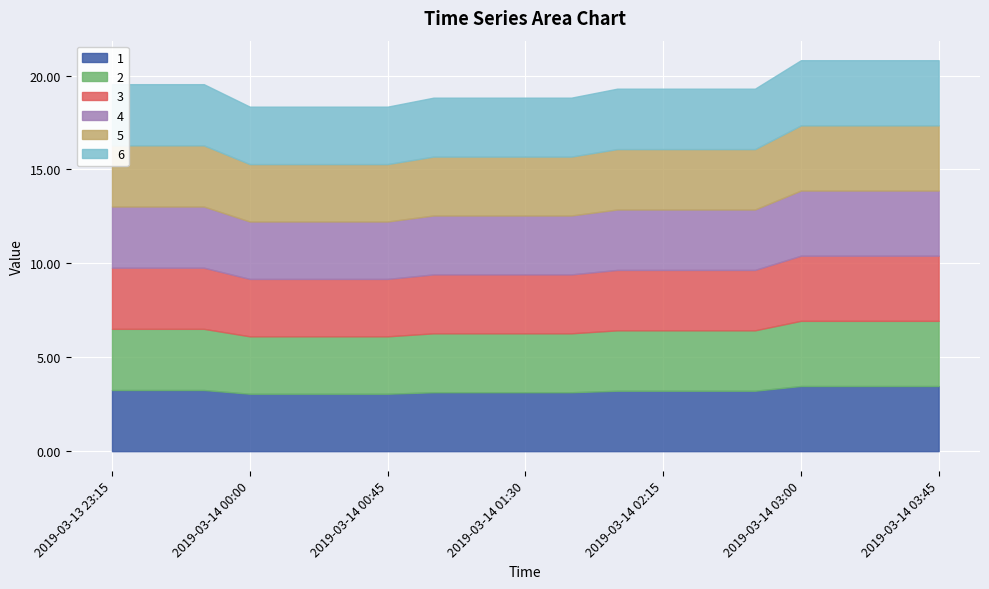

Rank the categories by 3 value from lowest to highest.

2019-03-14 00:30, 2019-03-14 00:00, 2019-03-14 00:15, 2019-03-14 00:45, 2019-03-14 01:15, 2019-03-14 01:00, 2019-03-14 01:30, 2019-03-14 01:45, 2019-03-14 02:00, 2019-03-14 02:15, 2019-03-14 02:30, 2019-03-14 02:45, 2019-03-13 23:45, 2019-03-13 23:15, 2019-03-13 23:30, 2019-03-14 03:30, 2019-03-14 03:00, 2019-03-14 03:15, 2019-03-14 03:45